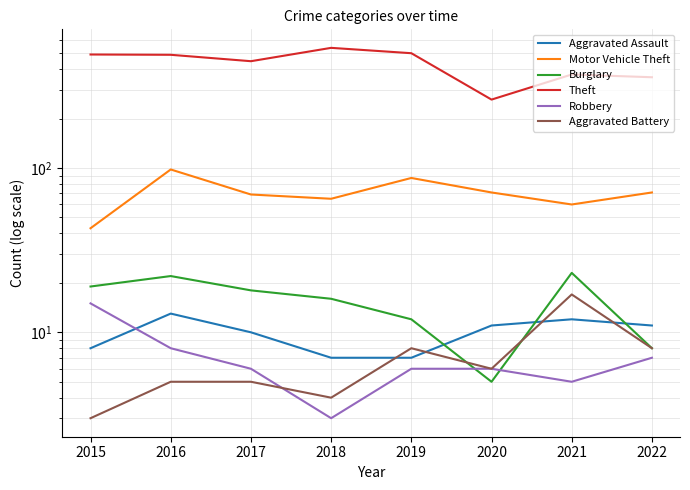

True or false: Robbery has a value of 3 at 2018.

True